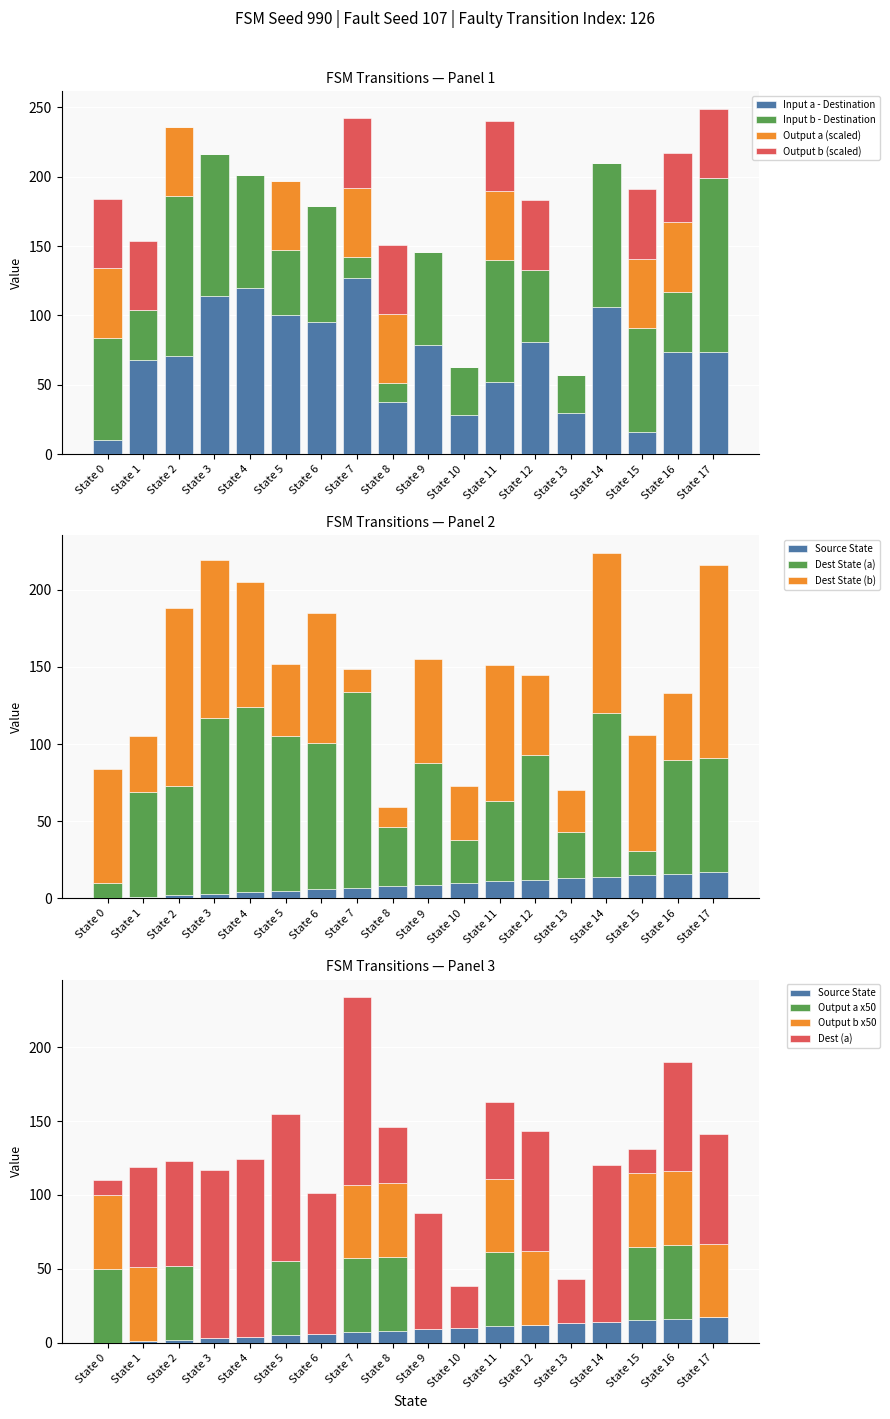

The value of Input a - Destination at State 9 is 140. True or false?

False